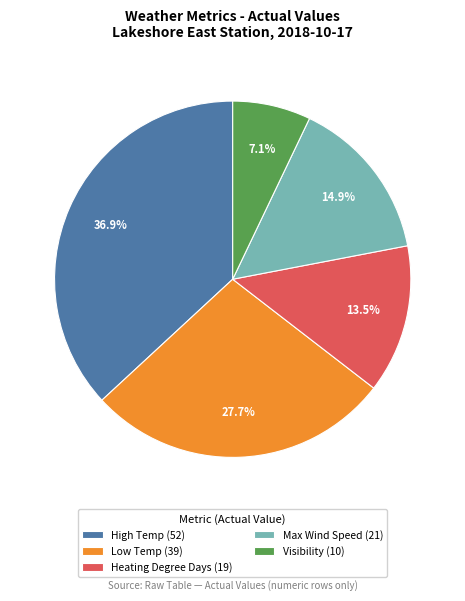

How many segments does this pie chart have?

5